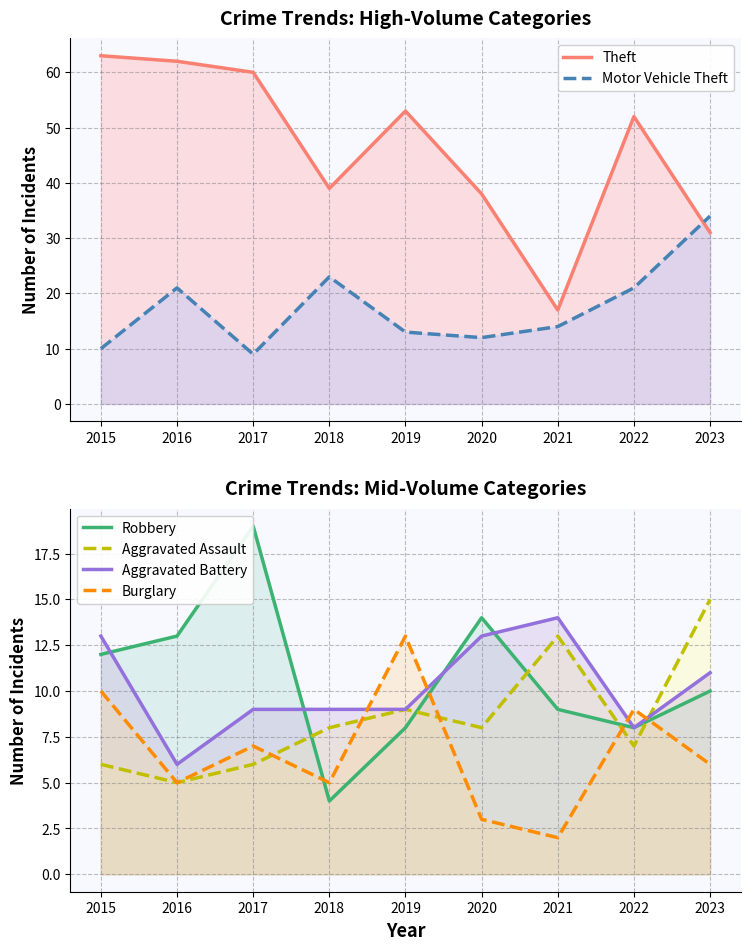

True or false: Motor Vehicle Theft and Burglary intersect in this chart.

False